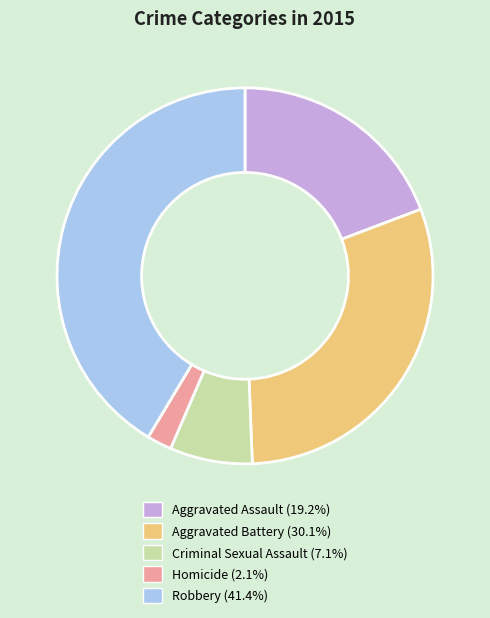

Does Robbery account for over 50% of the chart?

No